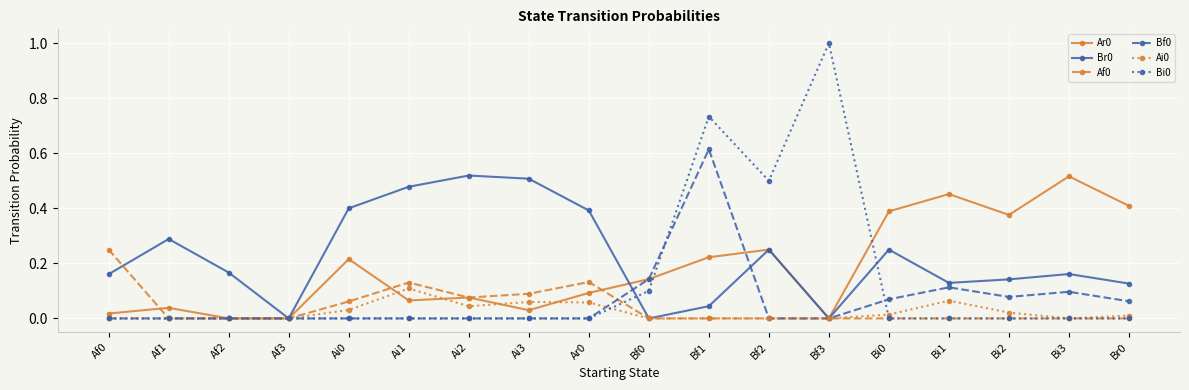

The value of Bf0 at Af0 is 0.0. True or false?

True